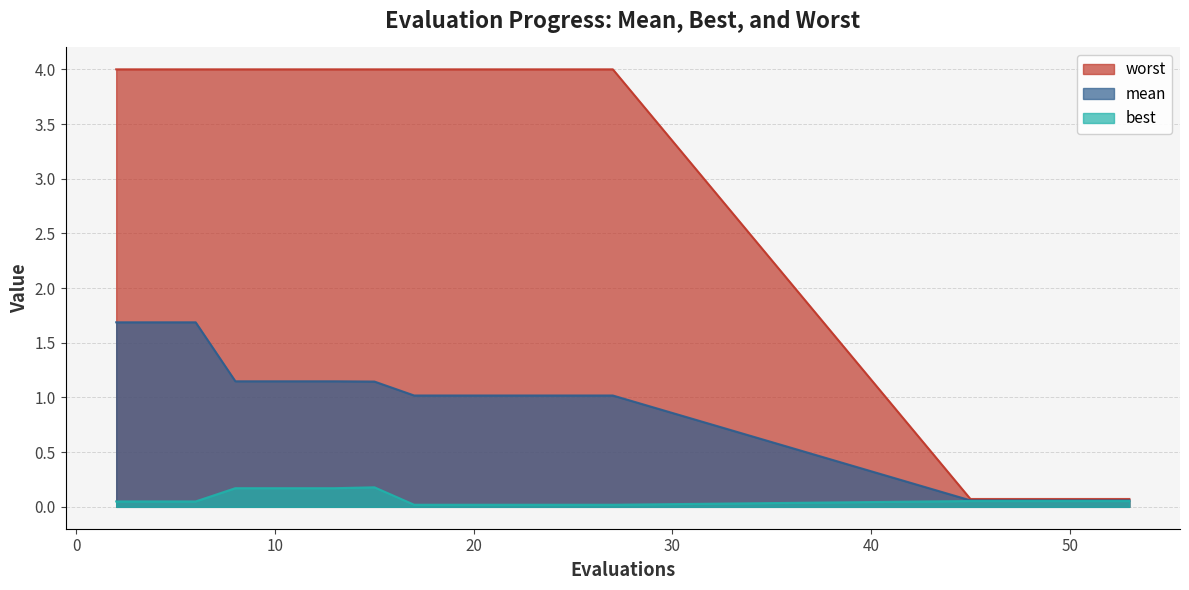

Is it true that mean equals 2.1 at 13?

False